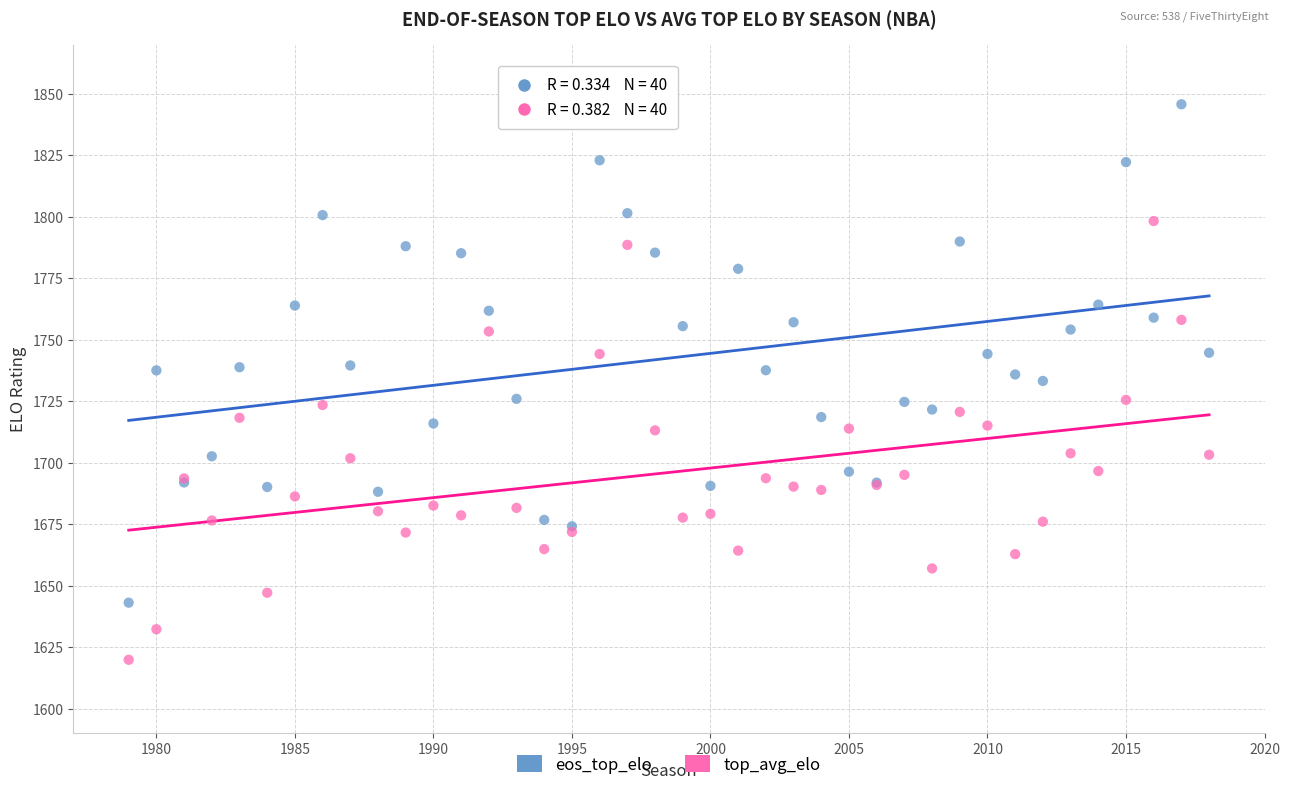

Which series has the widest spread of Y values?

eos_top_elo